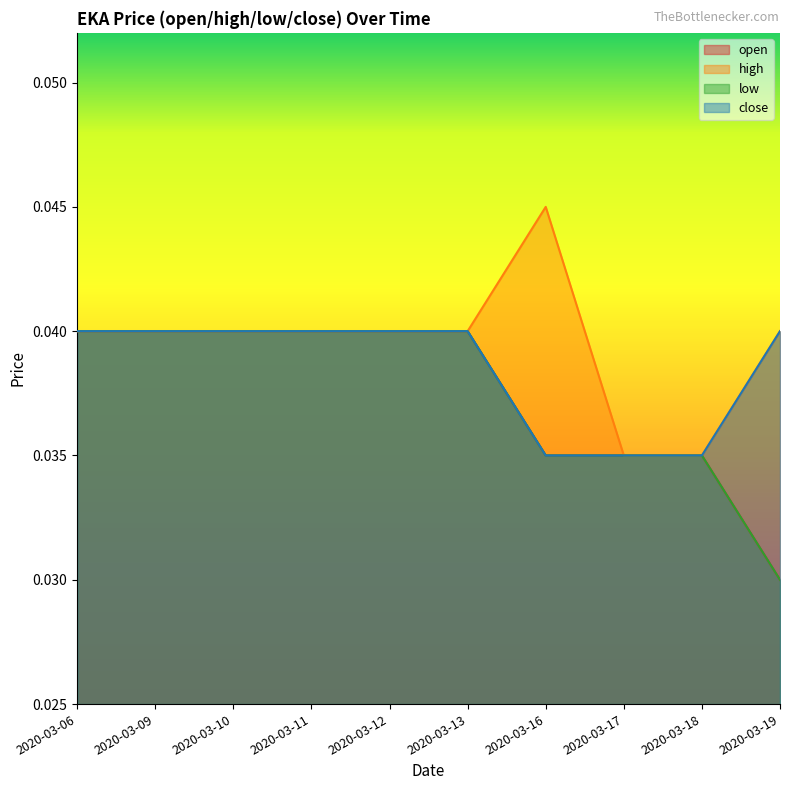

Which series has the widest spread of values?

open